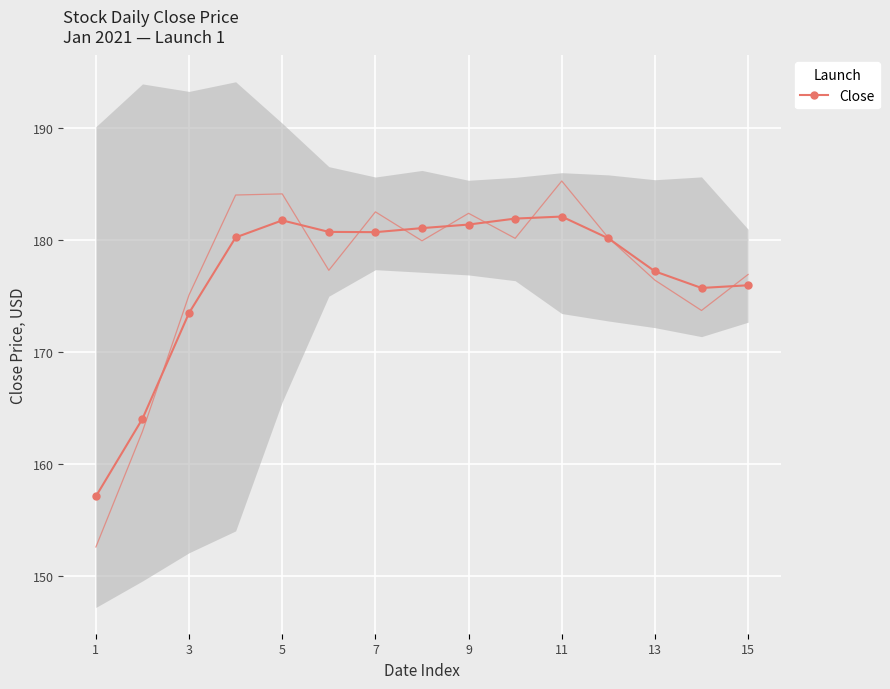

Reading right to left, list all the values displayed in this chart.

176.0	175.7	177.2	180.1	182.1	181.9	181.4	181.0	180.7	180.7	181.7	180.2	173.5	164.1	157.1